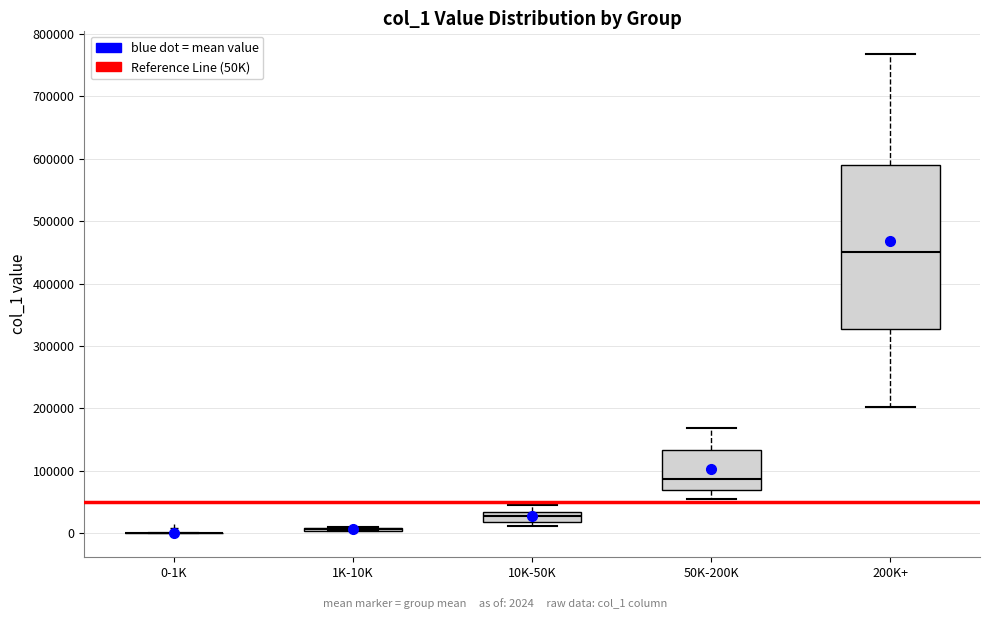

Reading left to right, read every box against the y-axis: the position of its median line, the range the box covers, and the ends of its whiskers. The values are not printed on the chart, so give them approximately, as read against the axis.

0-1K: box collapsed to a line at 0, whiskers 0 to 0
1K-10K: box collapsed to a line at 10000, whiskers 0 to 10000
10K-50K: median 30000 (just below the box's upper edge), box 20000 to 30000, whiskers 10000 to 50000
50K-200K: median 90000, box 70000 to 130000, whiskers 50000 to 170000
200K+: median 450000, box 330000 to 590000, whiskers 200000 to 770000